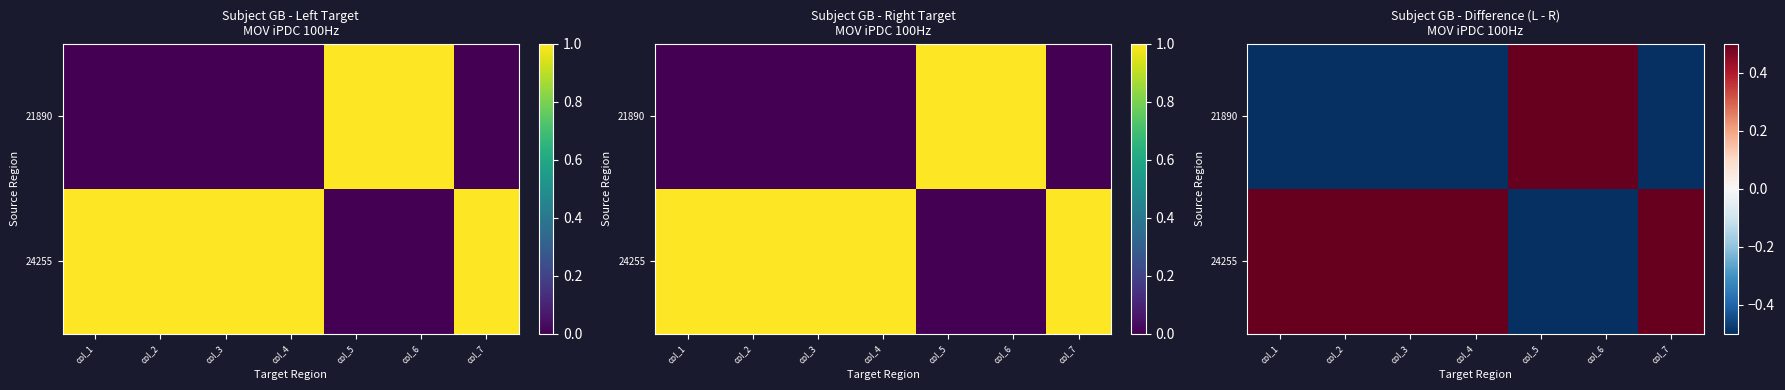

Where does the 21890 series first go above 0?

col_5